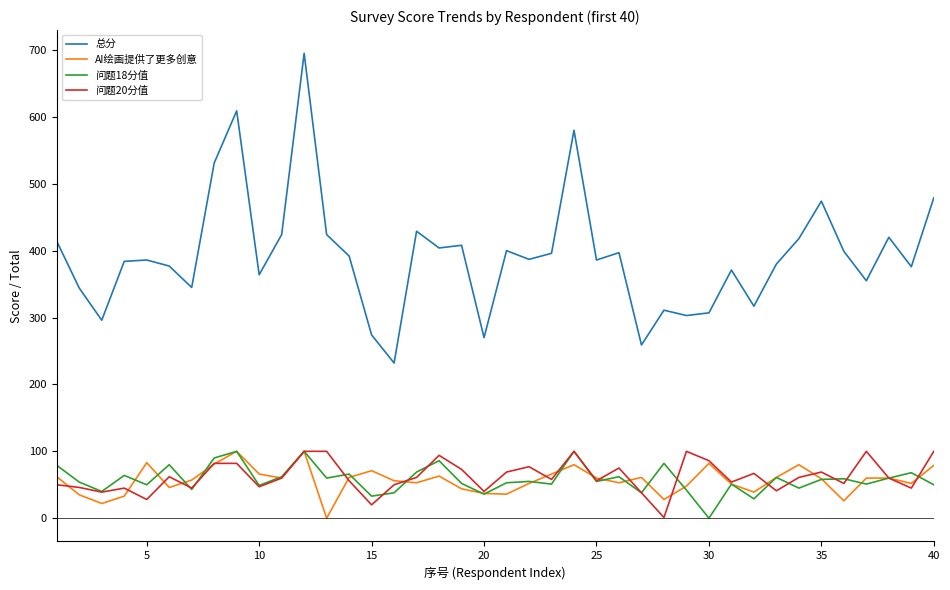

How many lines are shown in the chart?

4